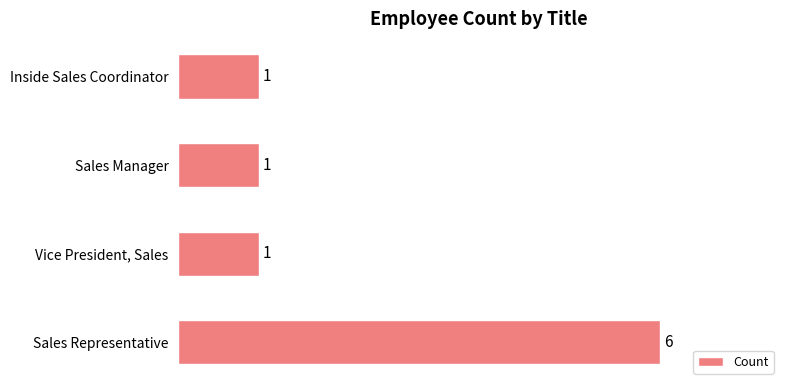

What is the minimum value shown in the chart?

1